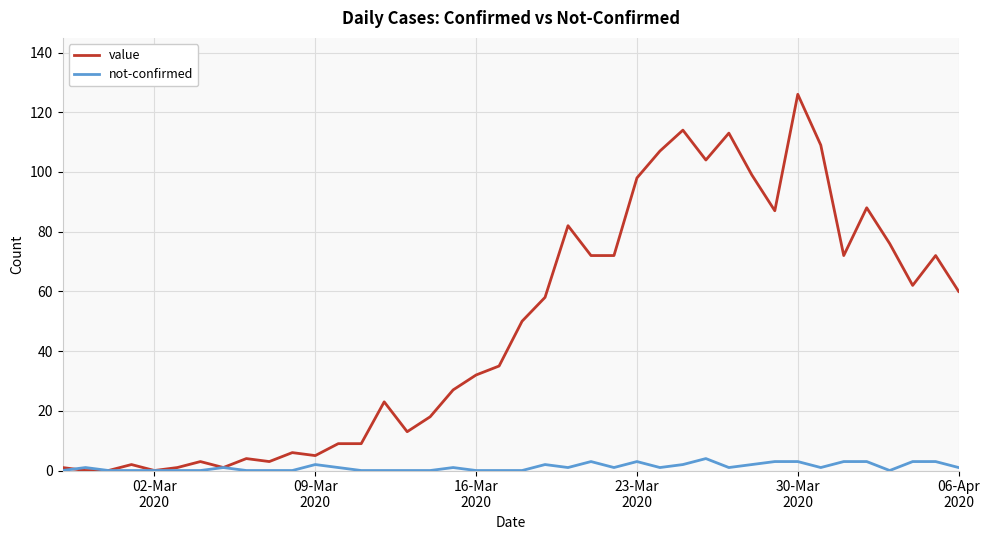

How many lines are shown in the chart?

2